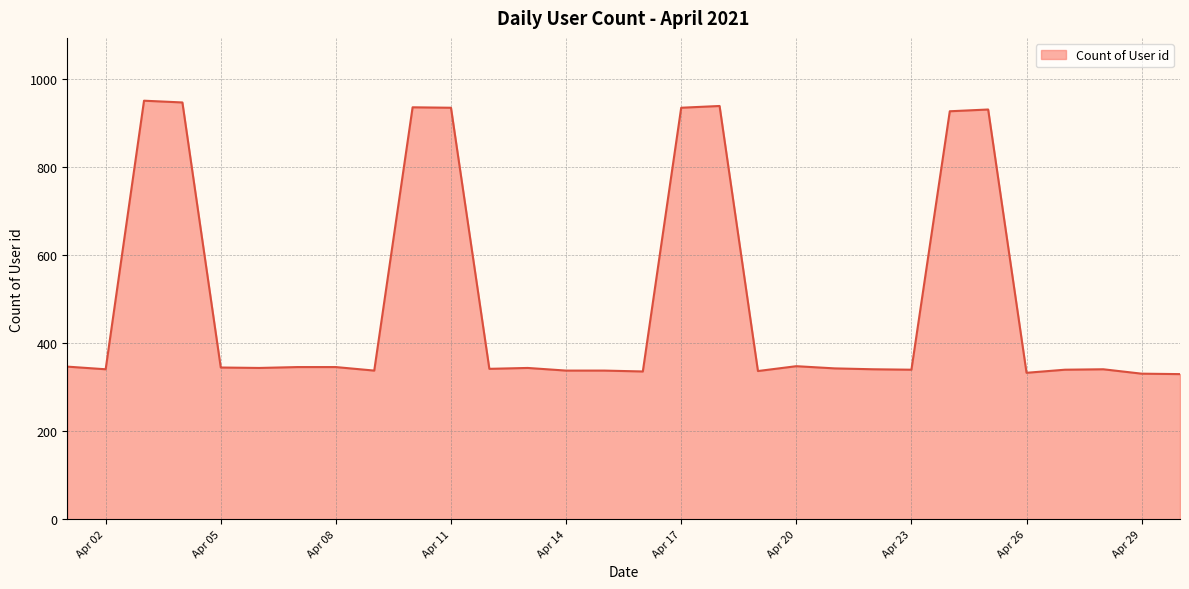

What is the average value?

500